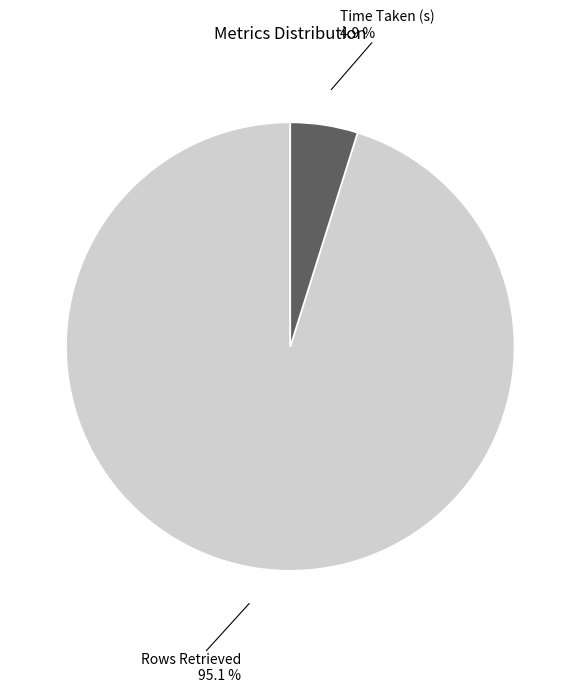

True or false: Time Taken (s) accounts for 5% of the total.

True